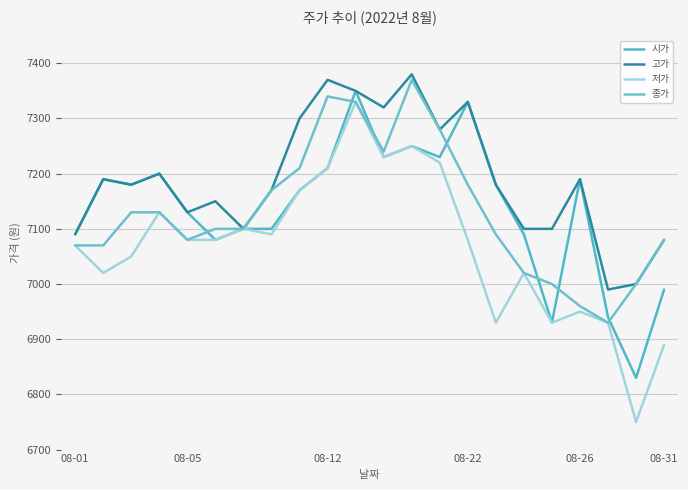

What is the value of the 종가 point at the 17th from the left?

7020